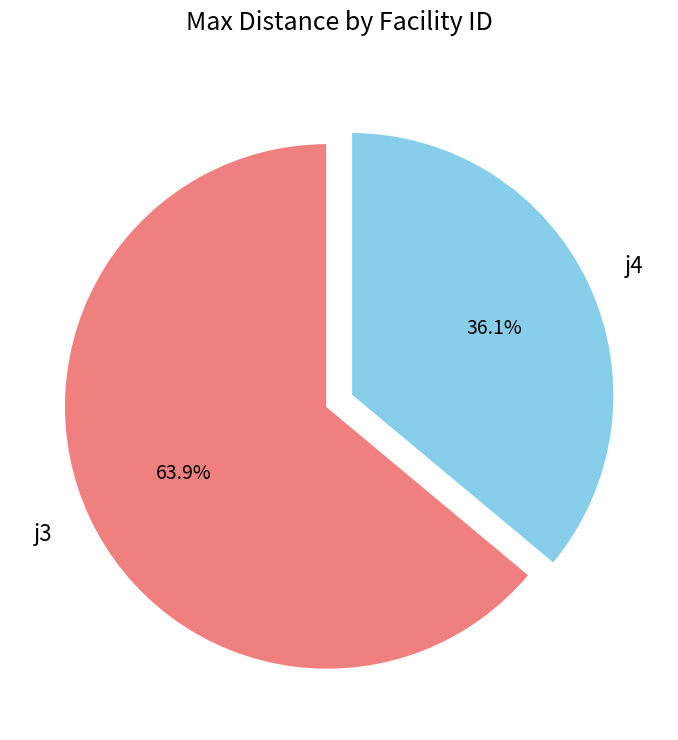

Is there any slice that represents more than half of the pie?

Yes